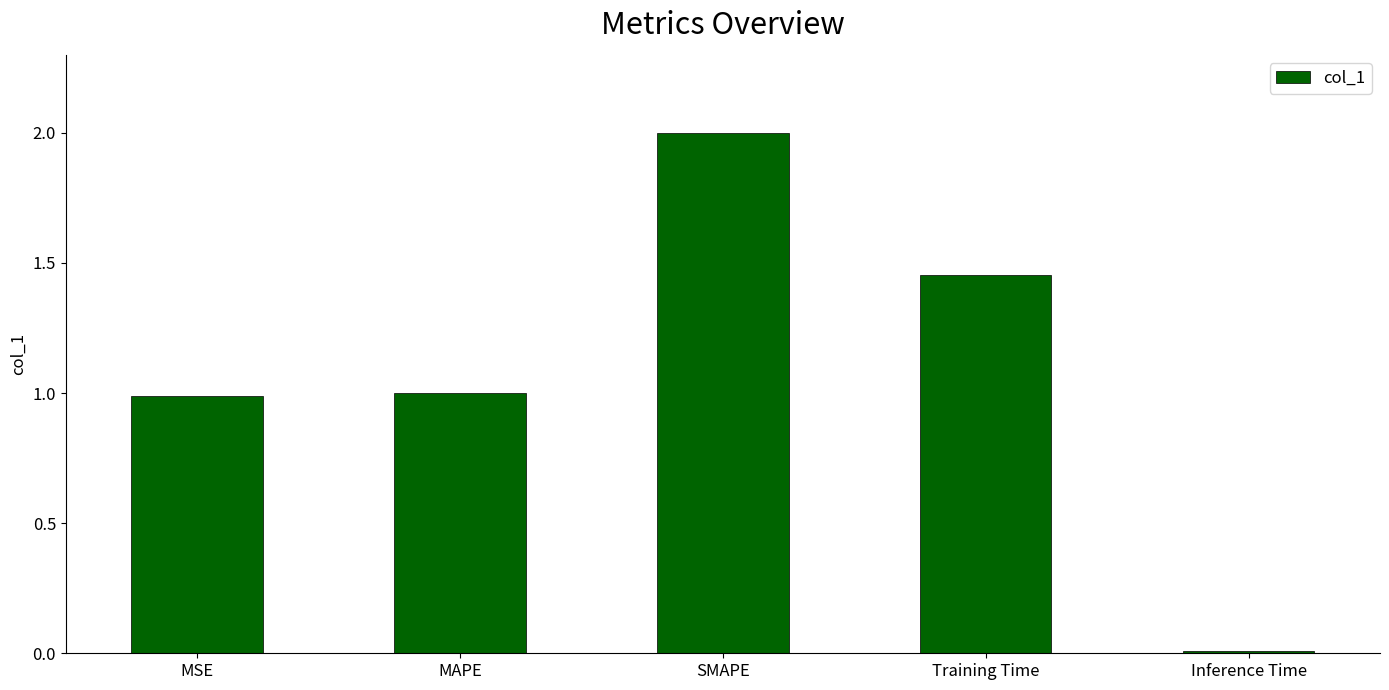

What is the difference between the maximum and minimum values?

2.0